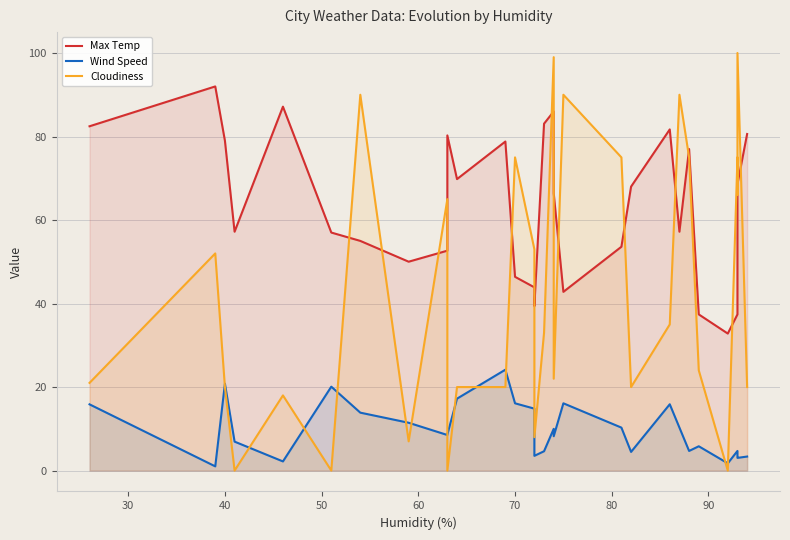

How many data points in Wind Speed are above 8?

17